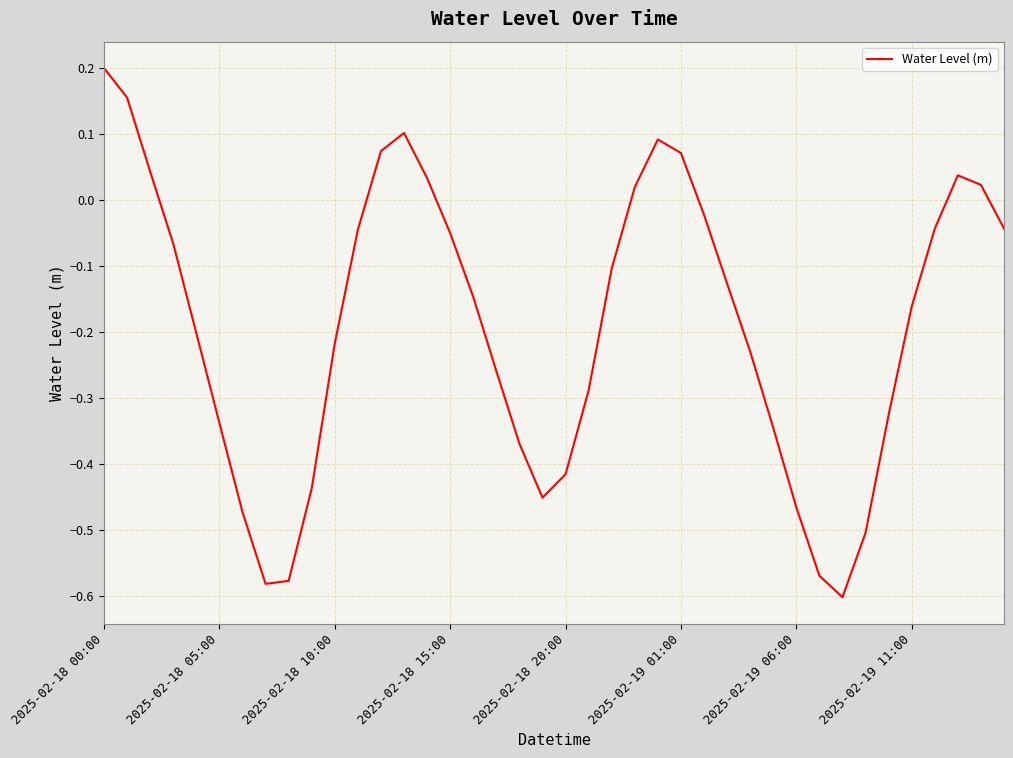

What is the difference between the maximum and minimum values?

0.8